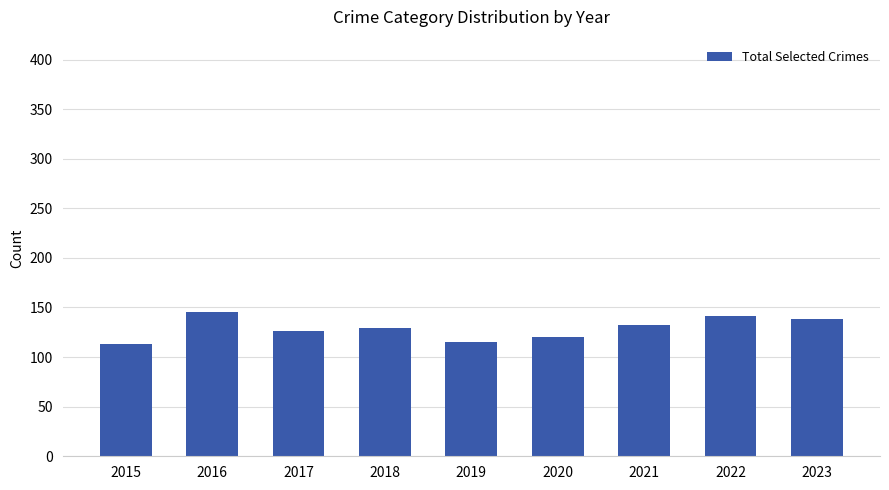

What is the change in value from 2020 to 2023?

+18